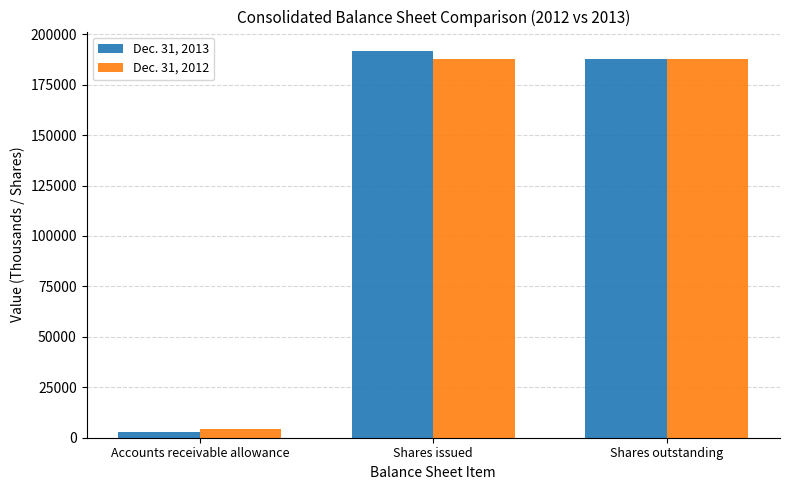

What position from the left is Shares outstanding?

3